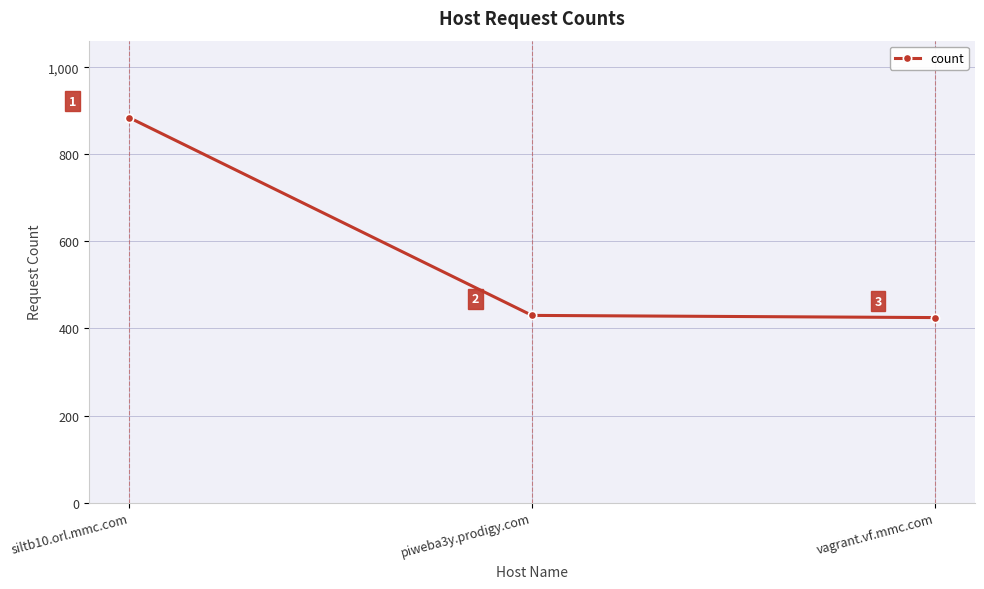

How many categories are shown in the chart?

3